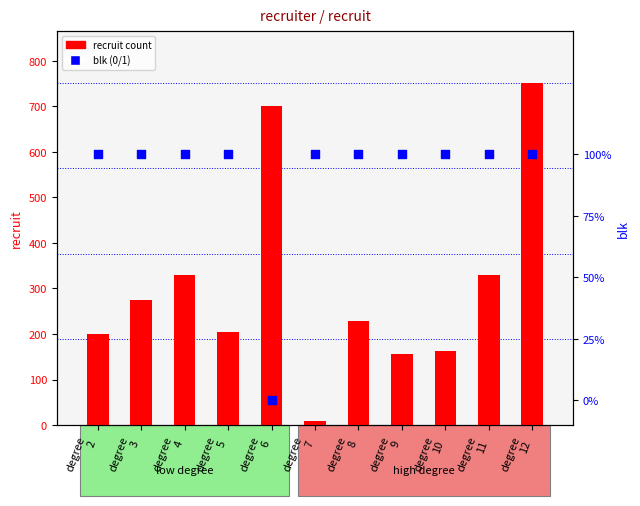

Which series has the largest total across all categories?

recruit count